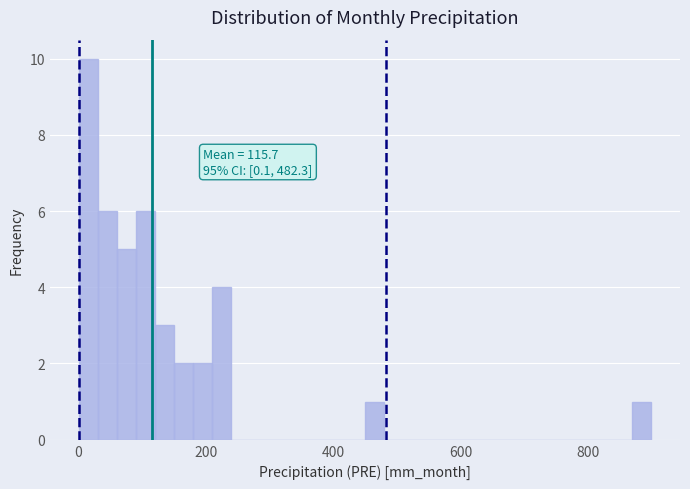

Read against the x-axis, roughly where is the centre of the tallest bar?

20